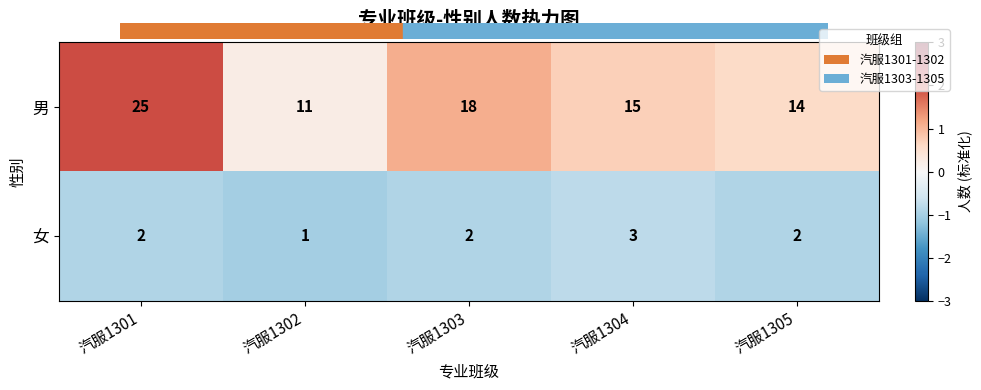

Between 汽服1301 and 汽服1304, which series saw the biggest shift?

男